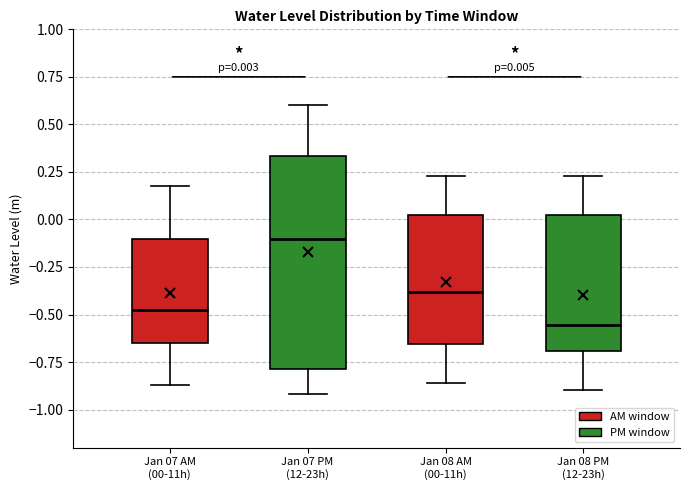

Which box's median line is the lowest?

Jan 08 PM (12-23h)